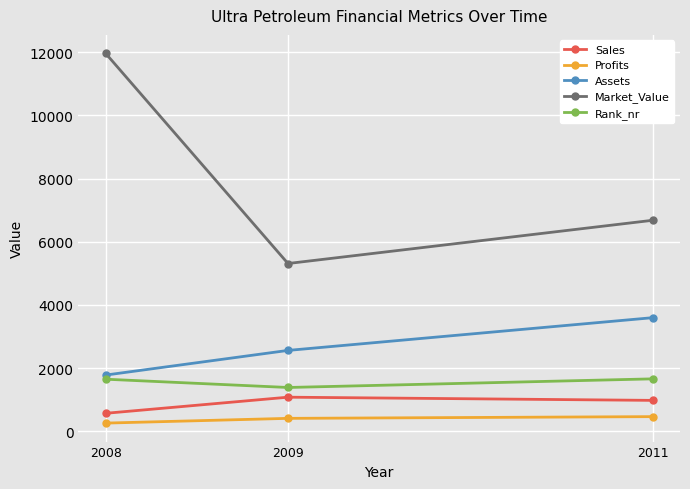

What is the value of the Rank_nr point at the 3rd from the left?

1660.0